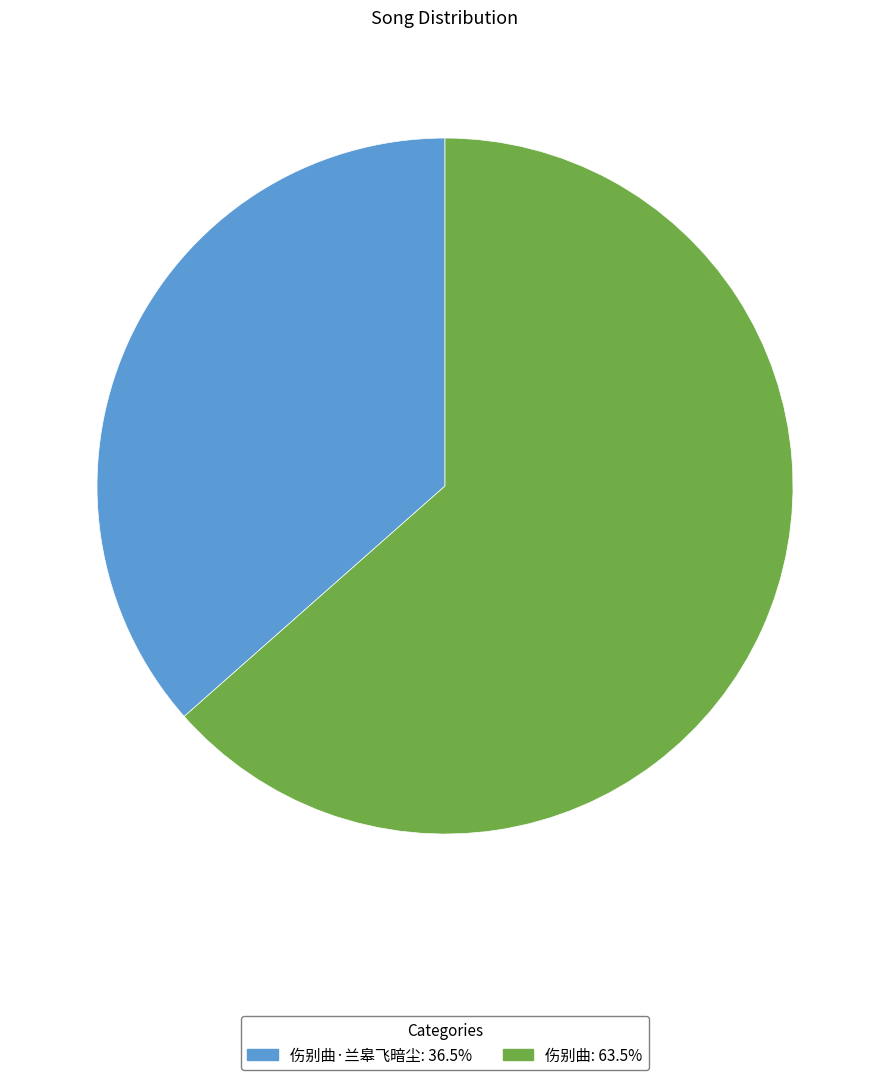

Does any single category account for the majority?

Yes